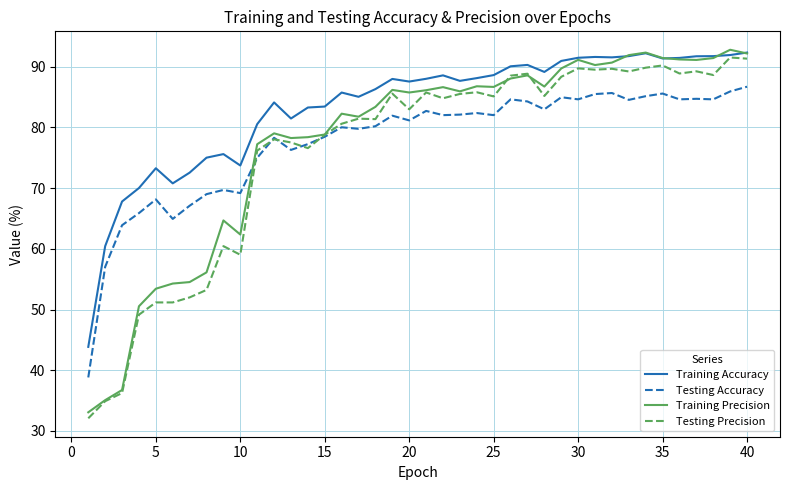

What is the maximum value for Testing Precision?

91.5